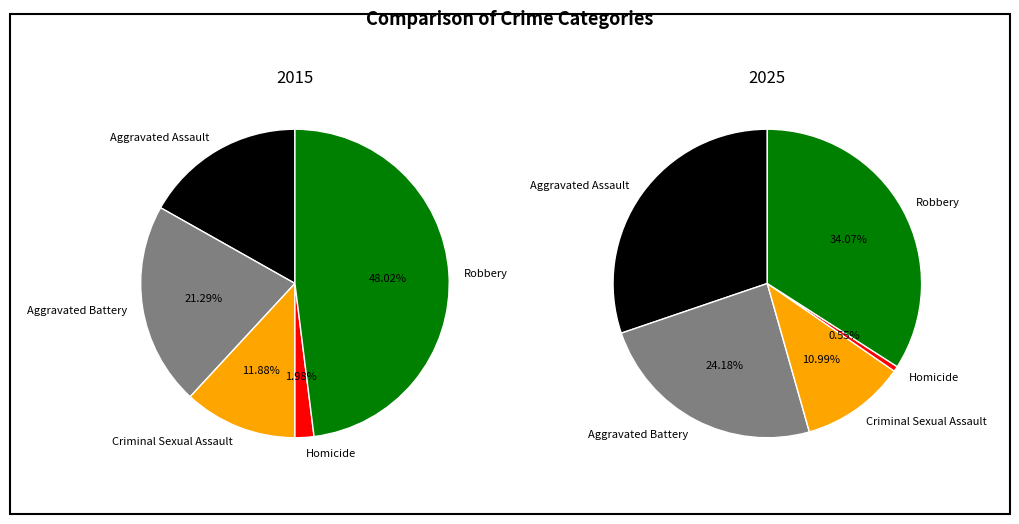

Is it true that Criminal Sexual Assault is 1% of the pie?

False